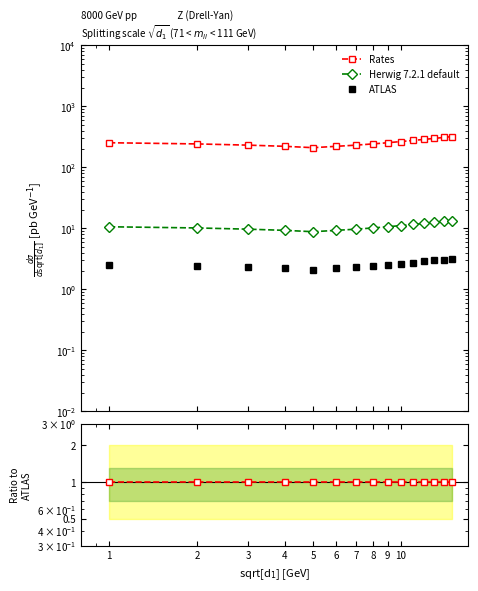

The ATLAS series shows 2.4 at 2. True or false?

True